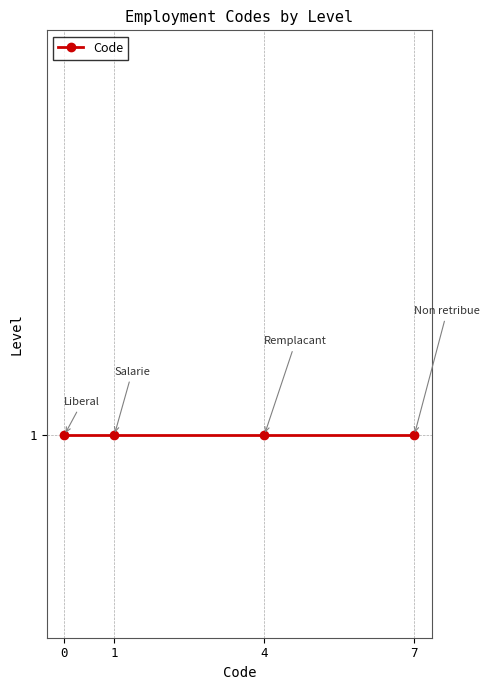

What is the maximum value shown in the chart?

7